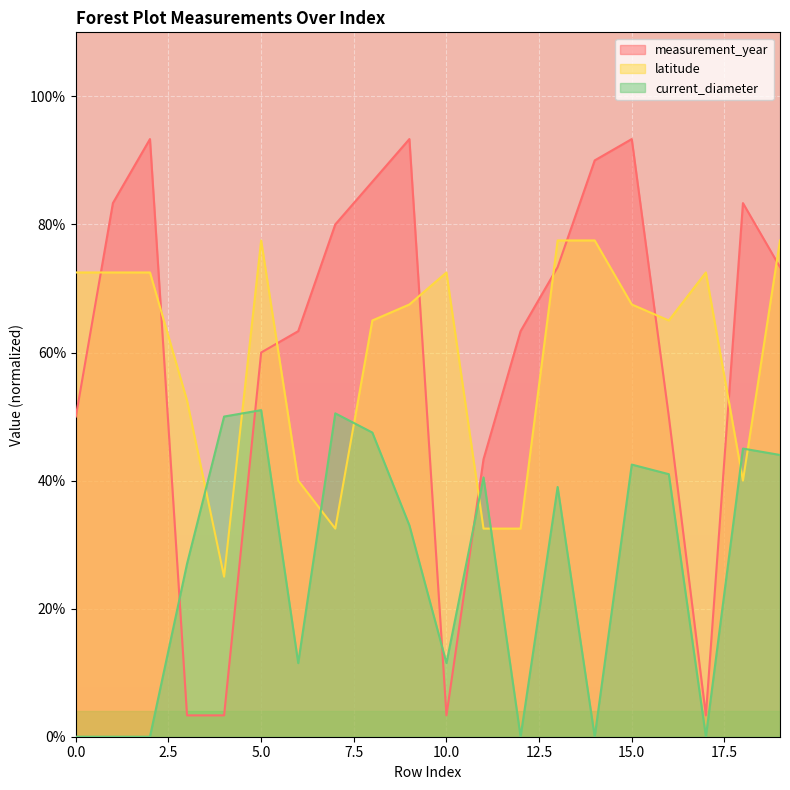

What is the sum of all latitude values?

1192.5